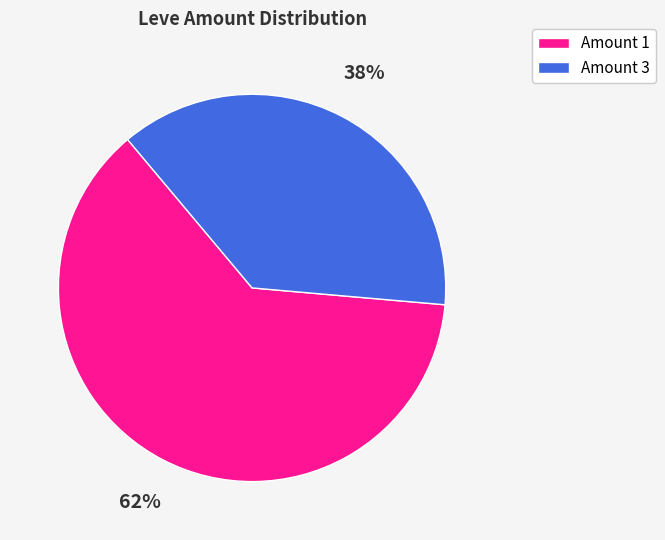

Is there a majority slice in this chart?

Yes